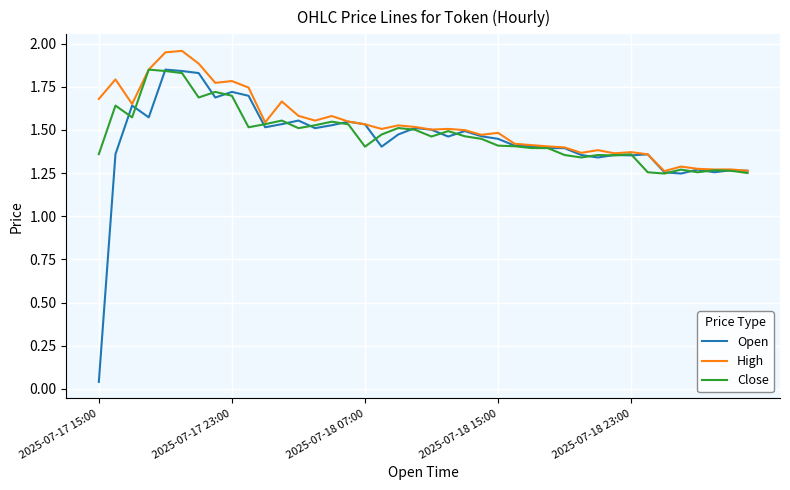

What are all the series names shown in the legend?

Open, High, Close